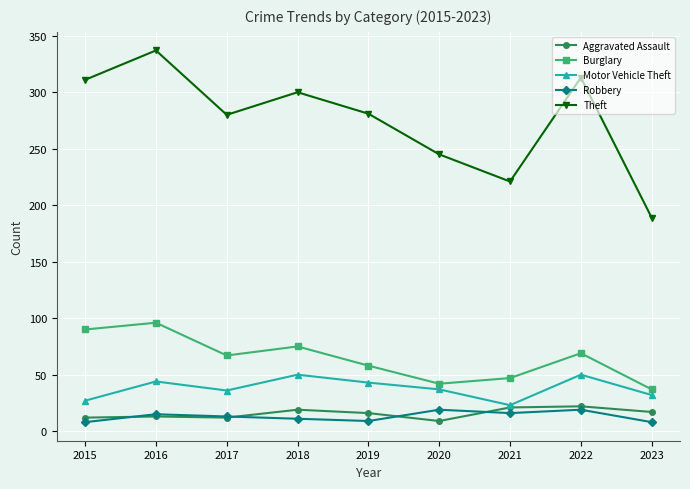

True or false: Motor Vehicle Theft and Burglary cross at least once.

False